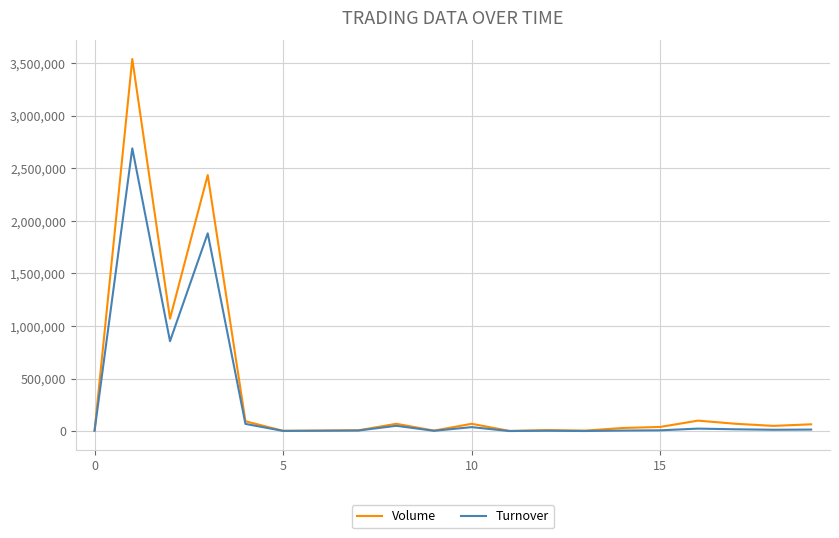

Which series has the largest total across all categories?

Volume